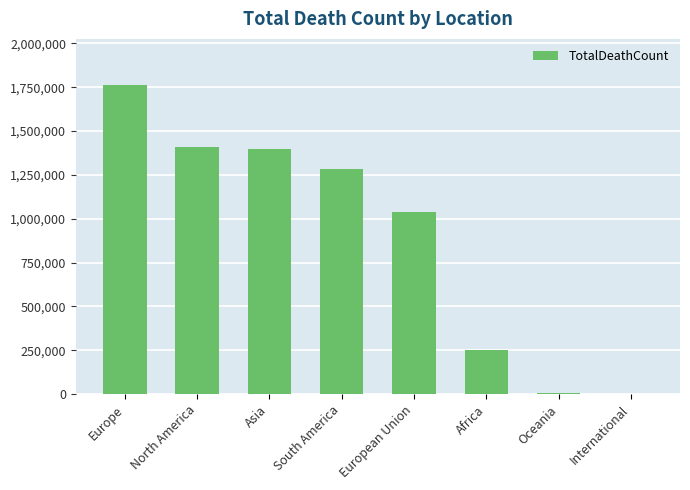

Which category has the highest value across all series?

Europe